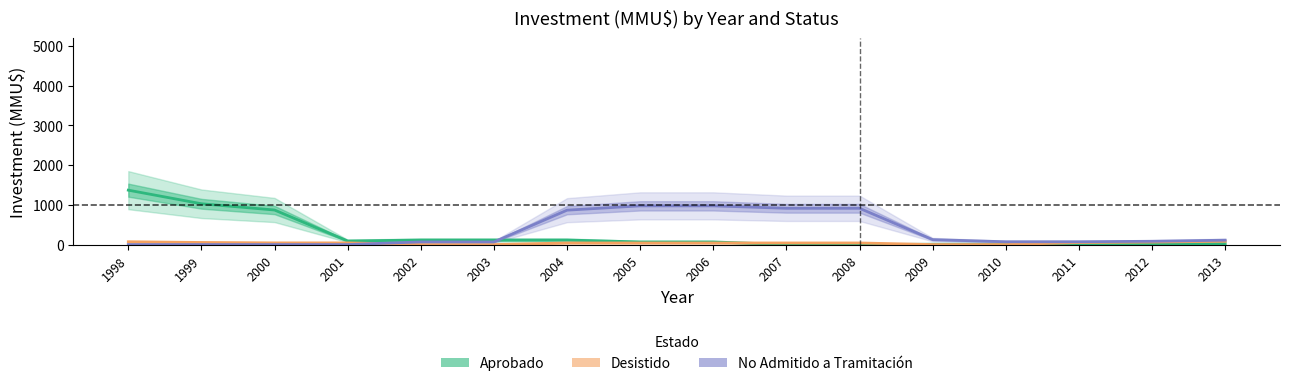

Which label corresponds to the largest value in the chart?

1998